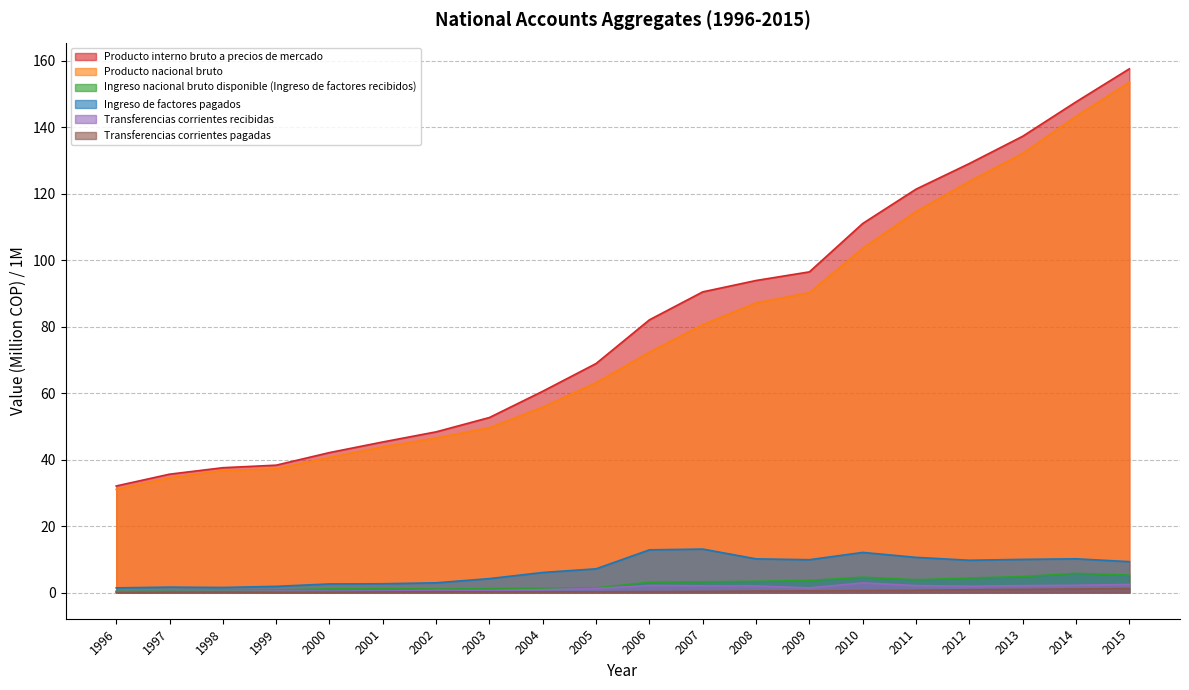

Which series has the largest total across all categories?

Producto interno bruto a precios de mercado